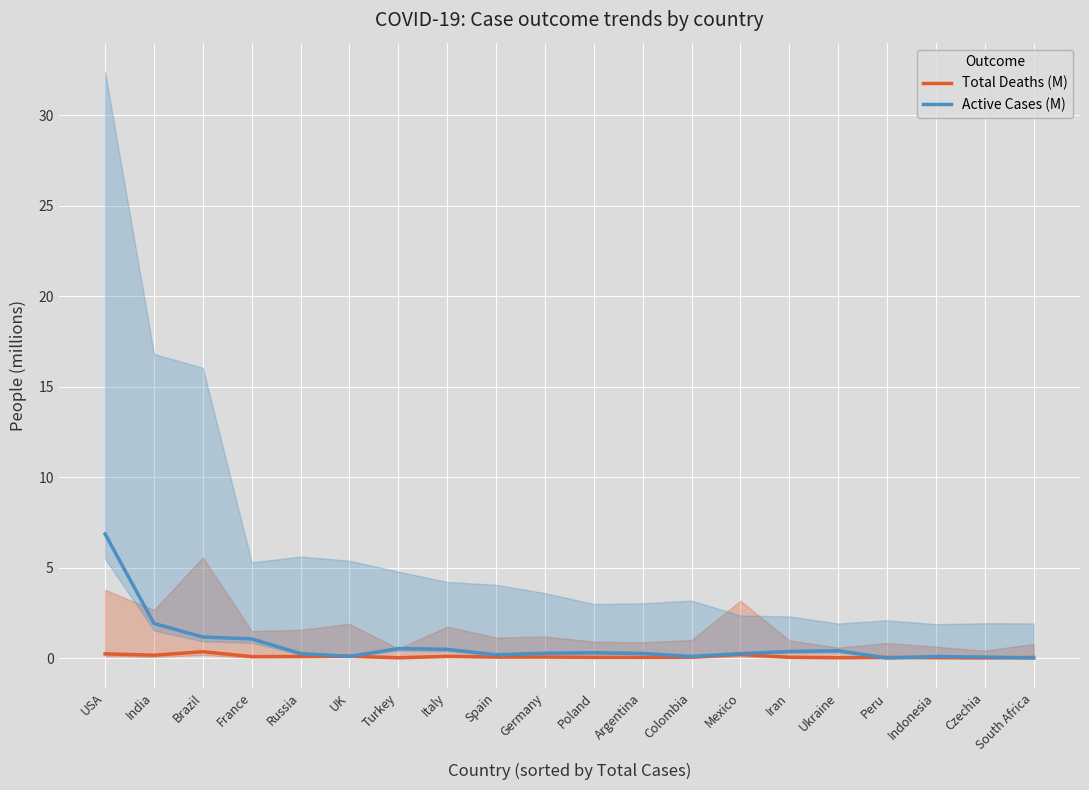

How many lines are shown in the chart?

2